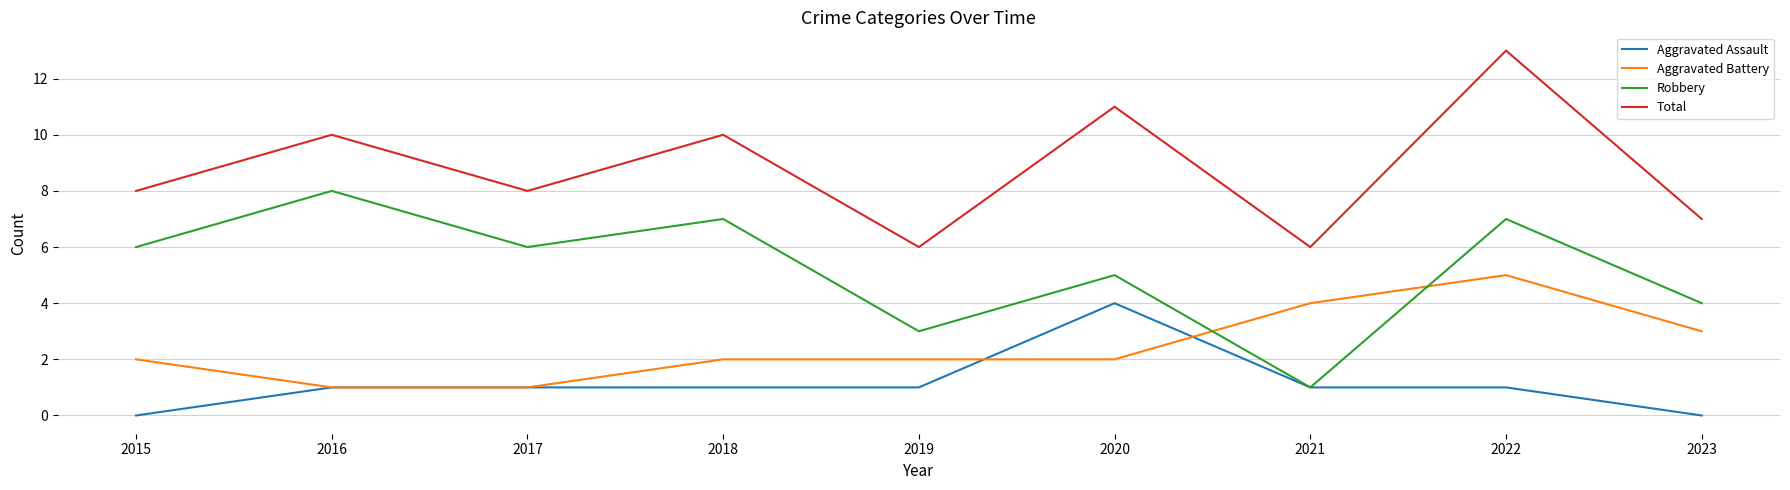

At which label does Robbery reach its minimum?

2021